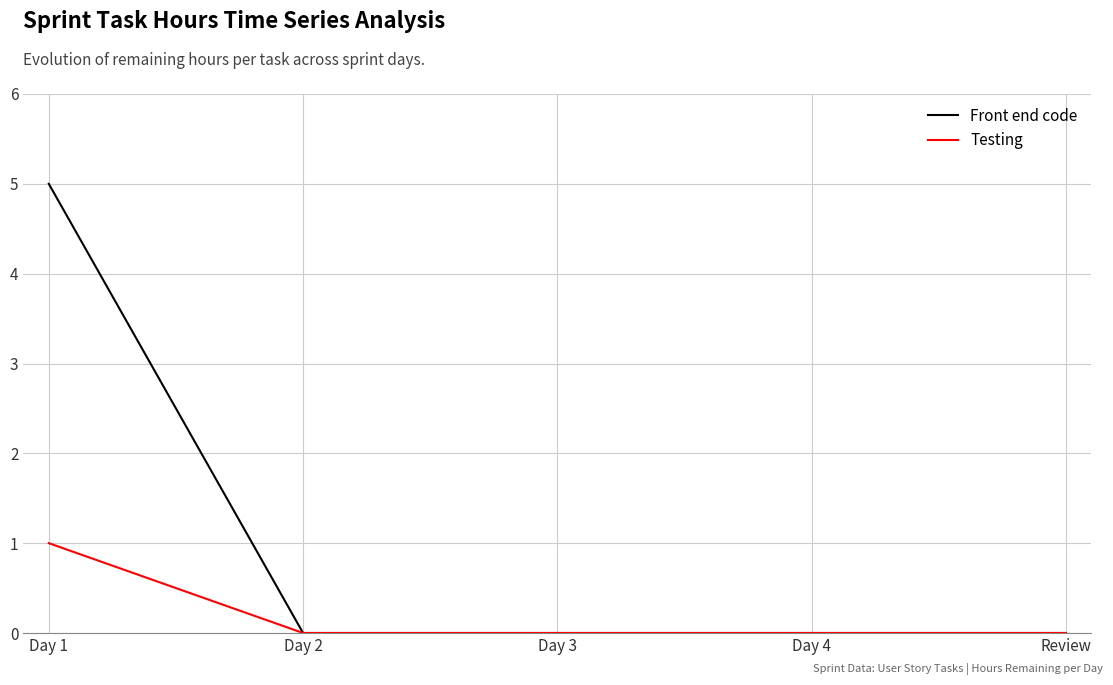

Is this an area chart (filled region under the line)?

No